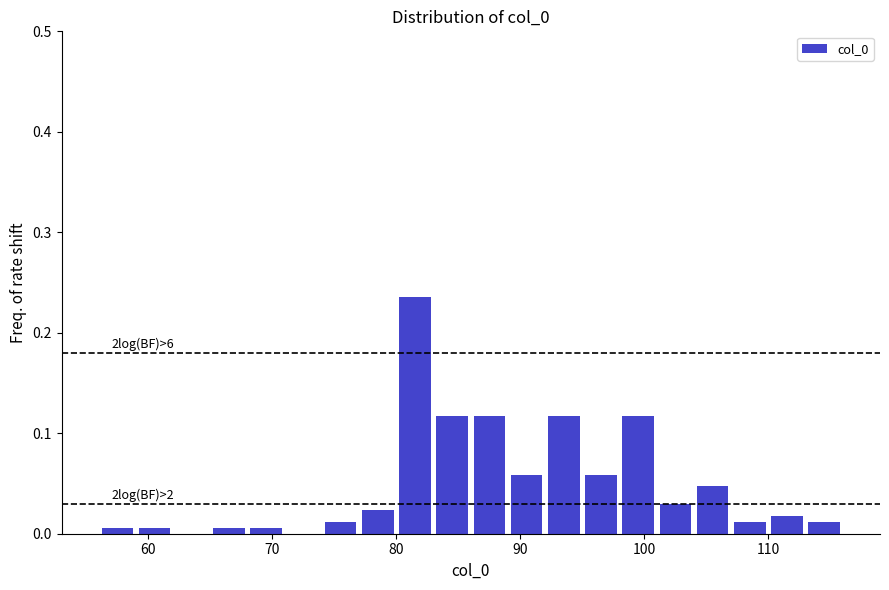

Around what value on the x-axis is the tallest bar? Give the approximate position of its centre, as read against the axis.

82